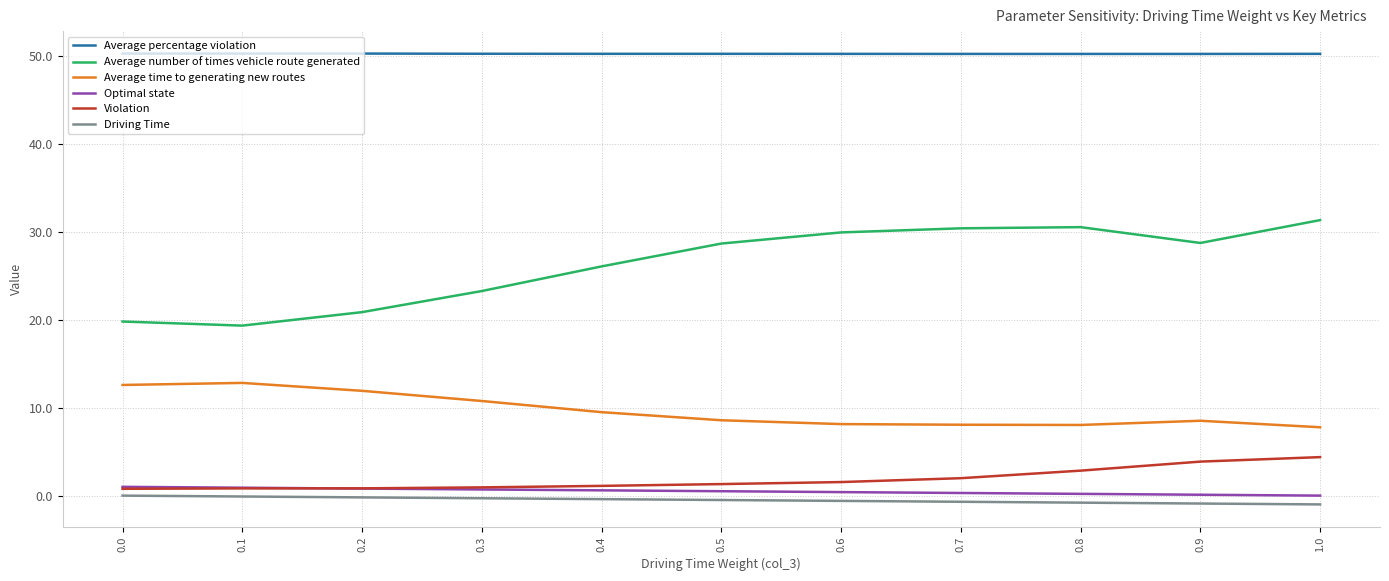

The value of Average number of times vehicle route generated at 0.7 is 30.4. True or false?

True